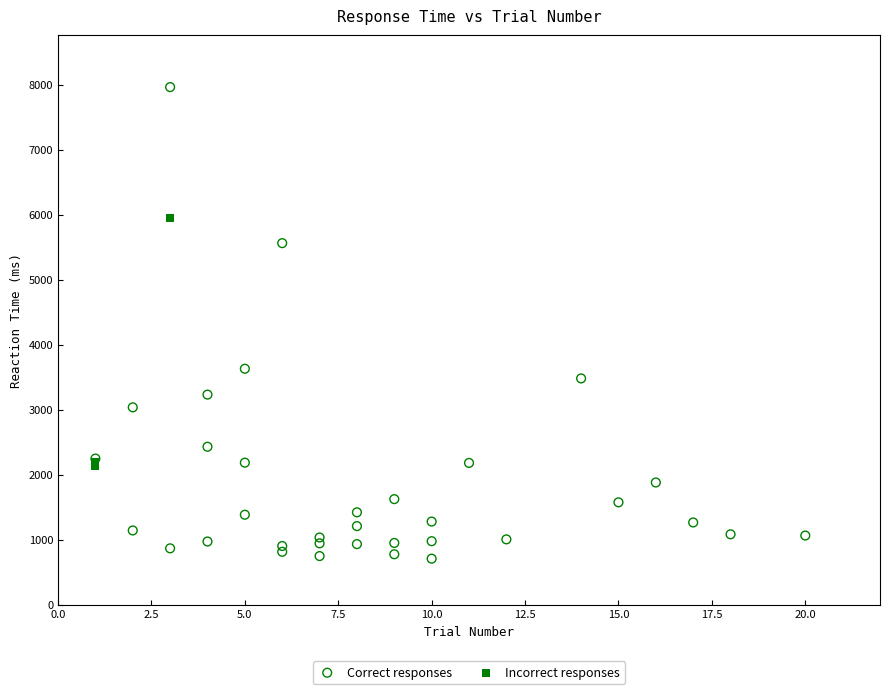

Which series contains the highest Y value?

Correct responses